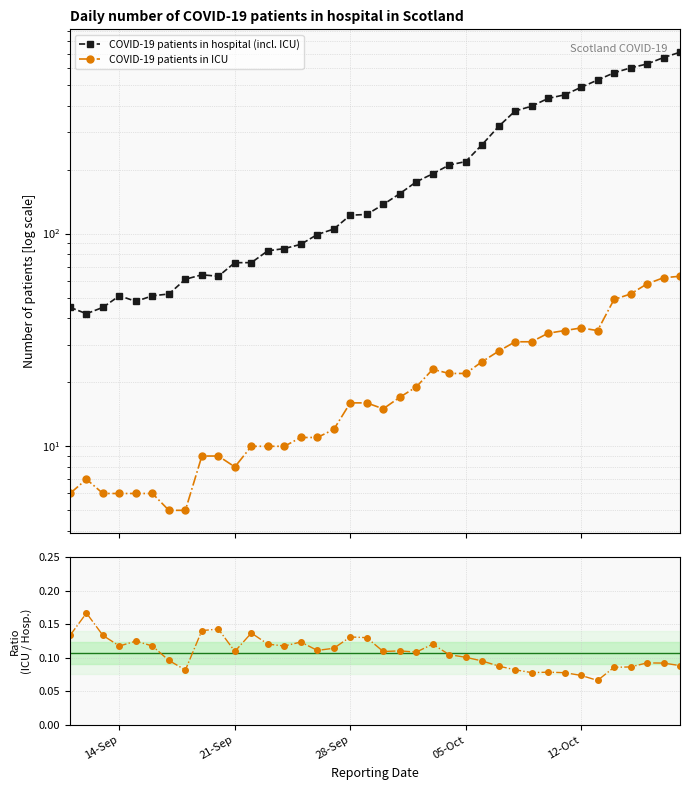

How many values in the COVID-19 patients in ICU series exceed 16?

18